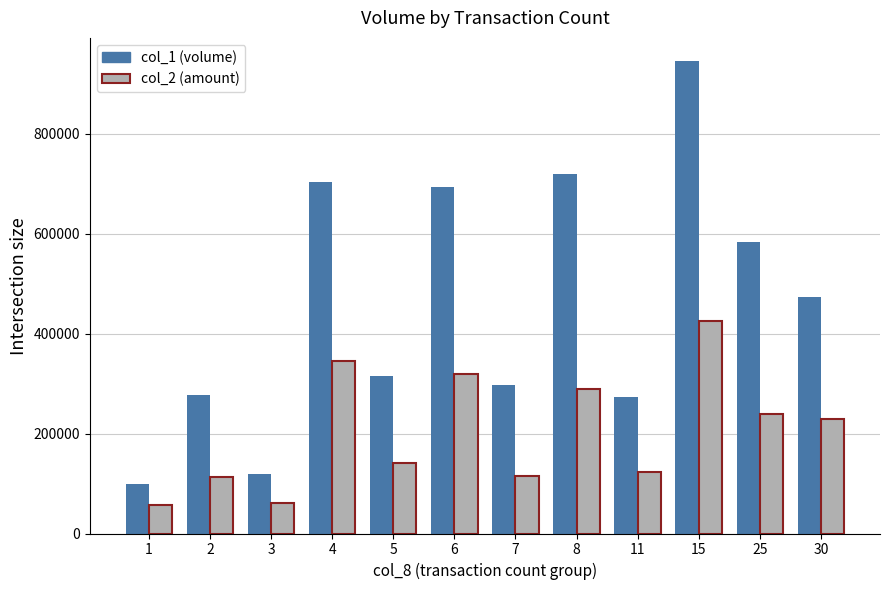

How many groups of bars are there?

12